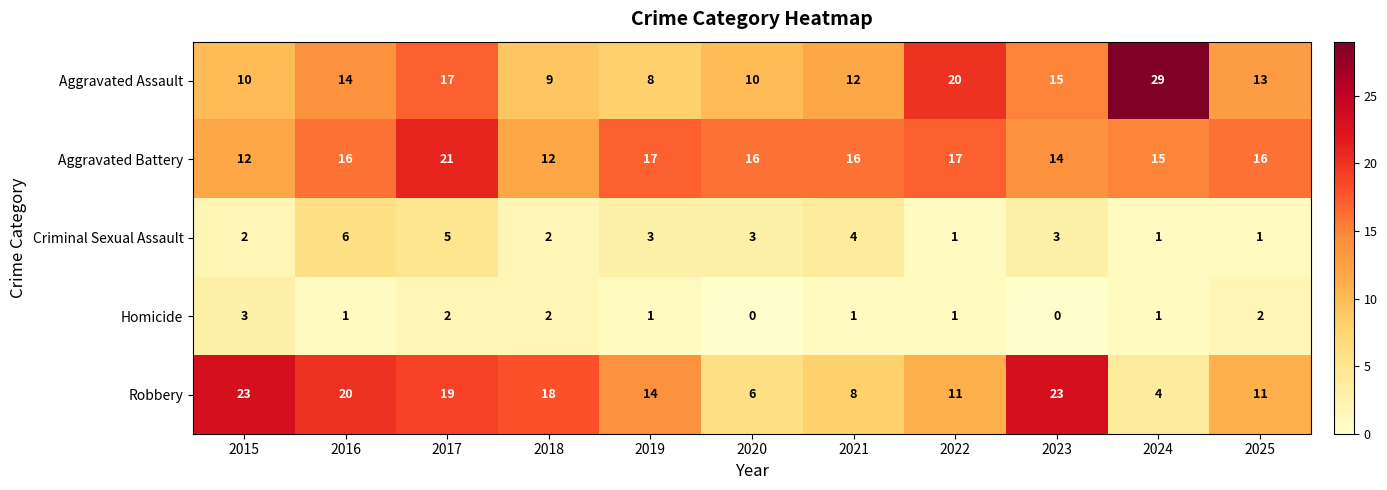

Which series has the largest total across all categories?

Aggravated Battery